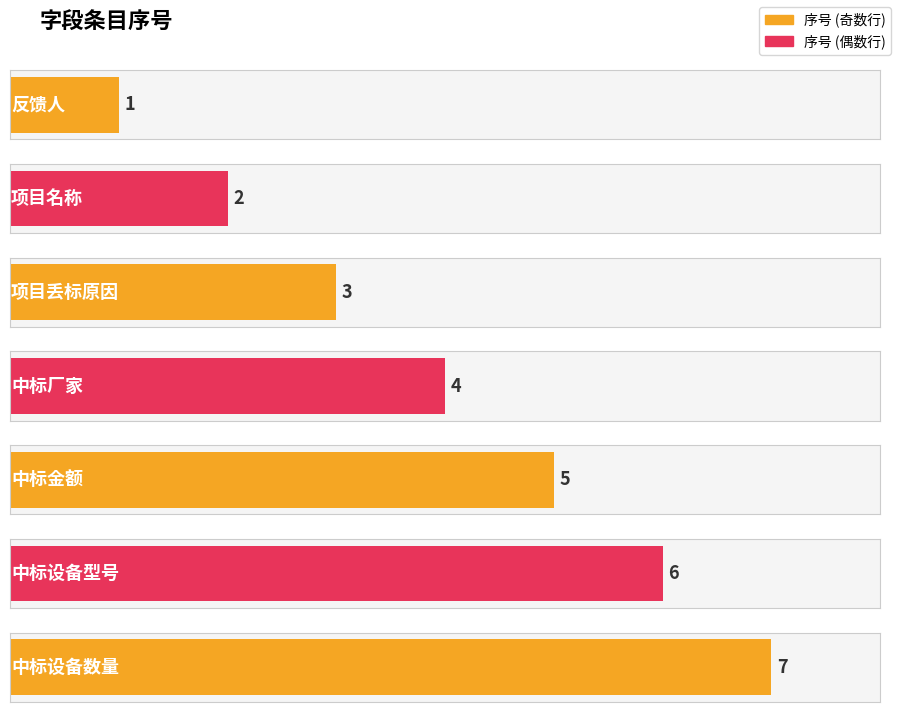

Where is the data nearest to the value 4?

中标厂家